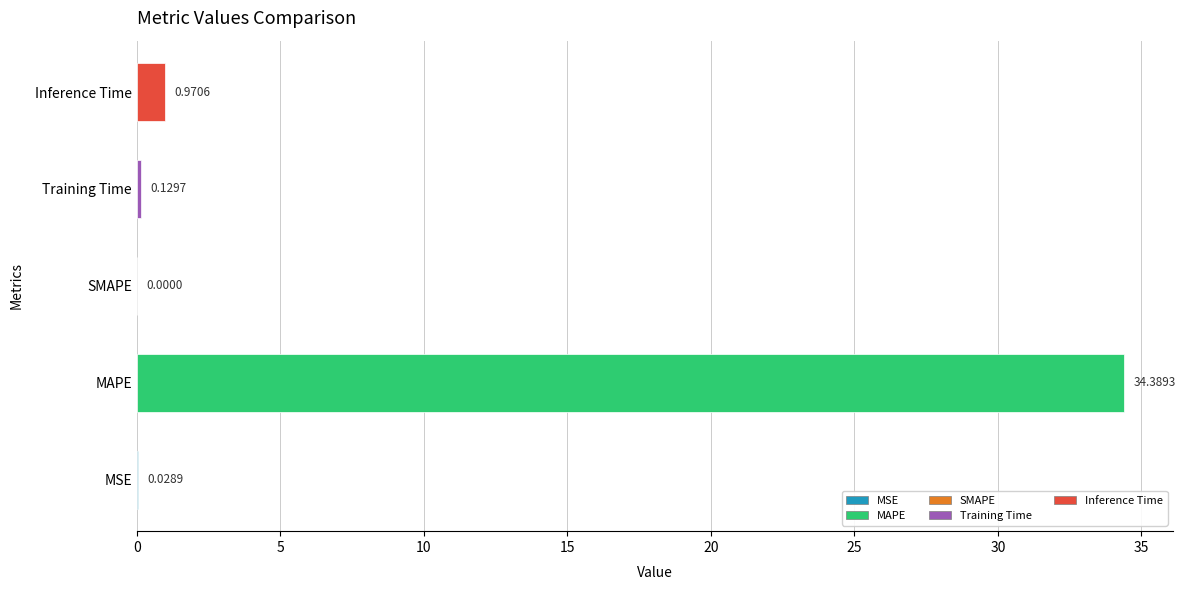

What is the sum of the values at SMAPE and MAPE?

34.4